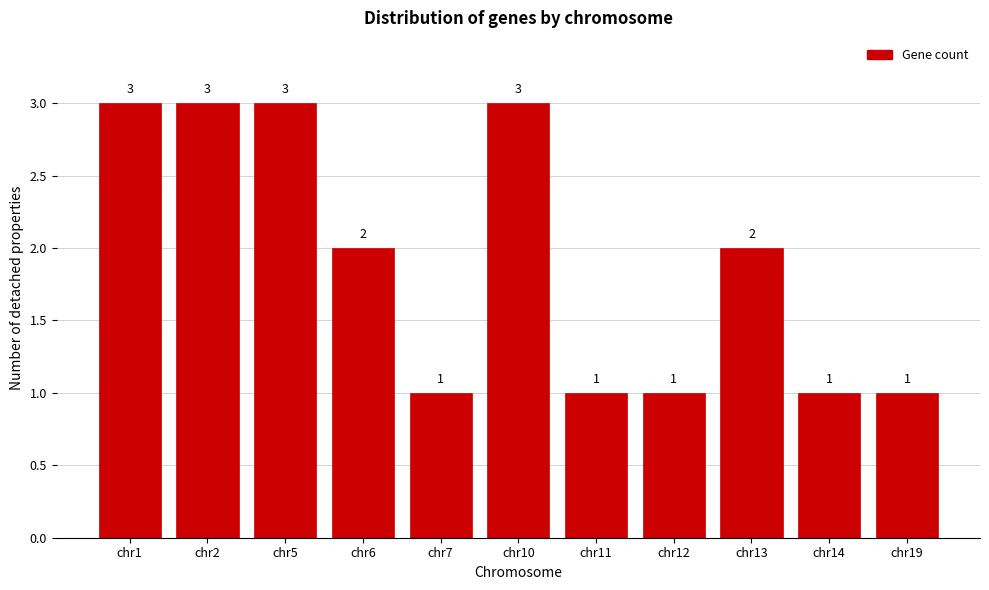

Reading left to right, list all the values displayed in this chart.

3	3	3	2	1	3	1	1	2	1	1